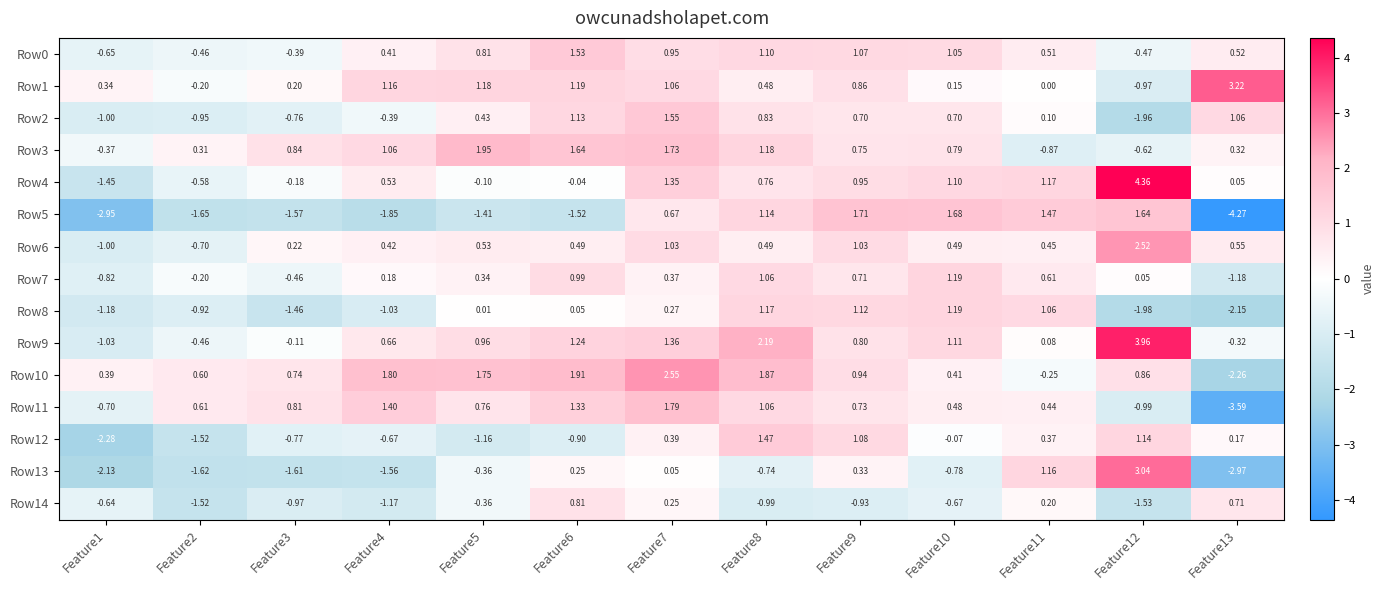

Which category has the lowest value across all series?

Feature13